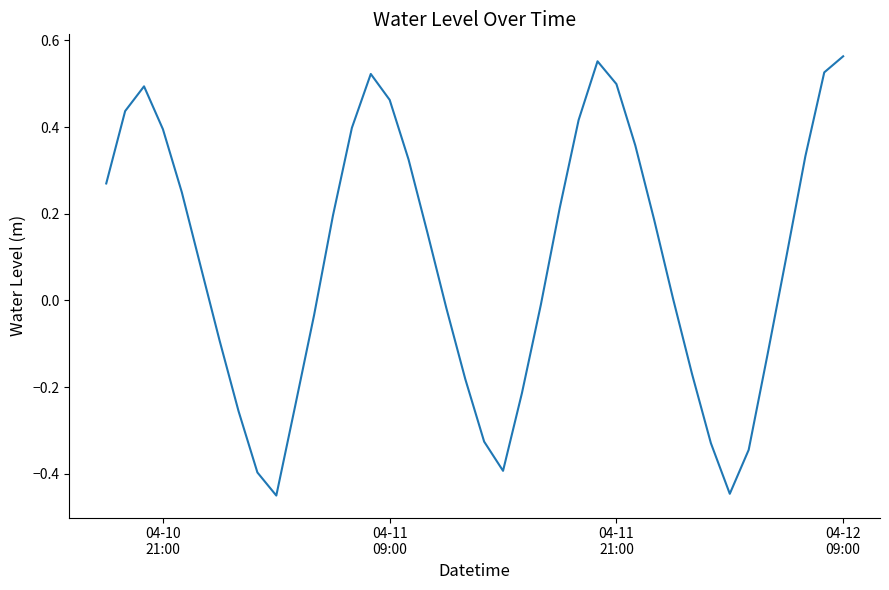

What is the difference between the second highest and minimum values?

1.0